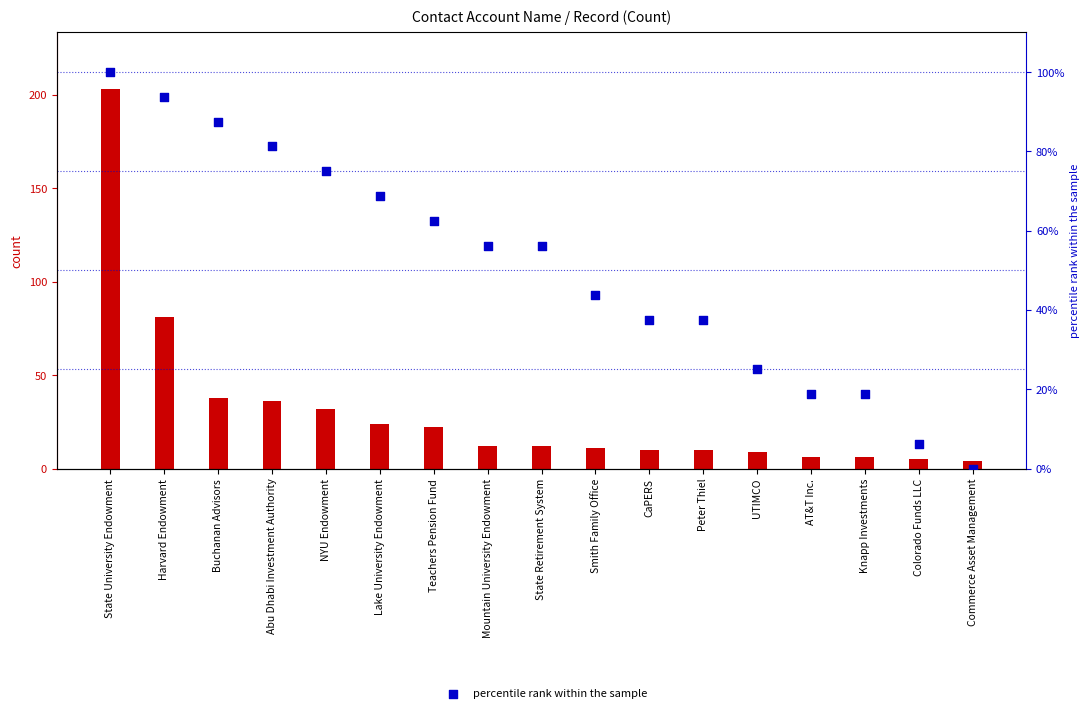

Is the value of percentile rank within the sample at Lake University Endowment greater than the value of Record (Count) at State Retirement System?

Yes